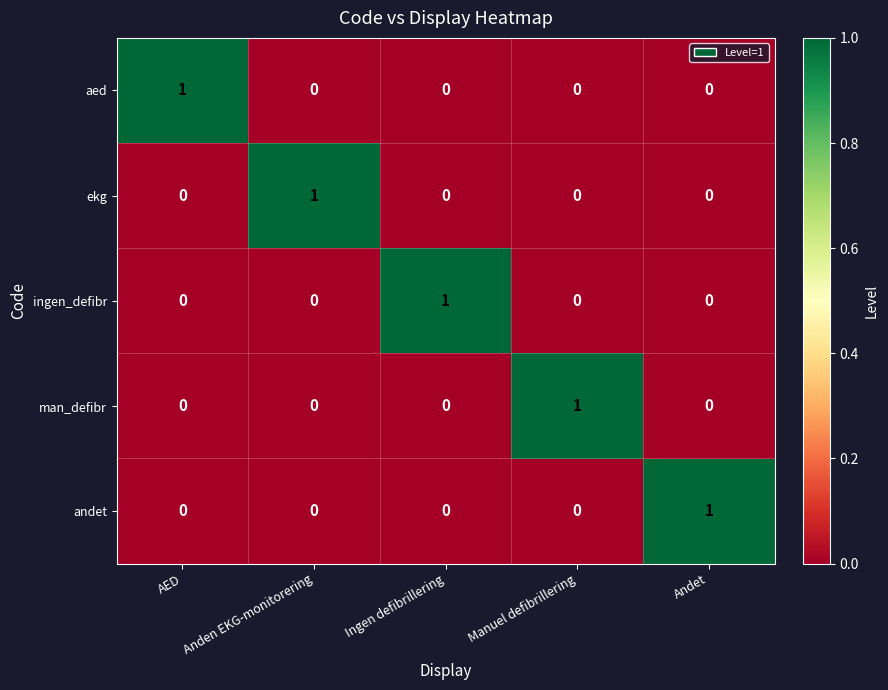

Reading left to right, transcribe all the data shown in this chart.

aed: AED=1	Anden EKG-monitorering=0	Ingen defibrillering=0	Manuel defibrillering=0	Andet=0
ekg: AED=0	Anden EKG-monitorering=1	Ingen defibrillering=0	Manuel defibrillering=0	Andet=0
ingen_defibr: AED=0	Anden EKG-monitorering=0	Ingen defibrillering=1	Manuel defibrillering=0	Andet=0
man_defibr: AED=0	Anden EKG-monitorering=0	Ingen defibrillering=0	Manuel defibrillering=1	Andet=0
andet: AED=0	Anden EKG-monitorering=0	Ingen defibrillering=0	Manuel defibrillering=0	Andet=1